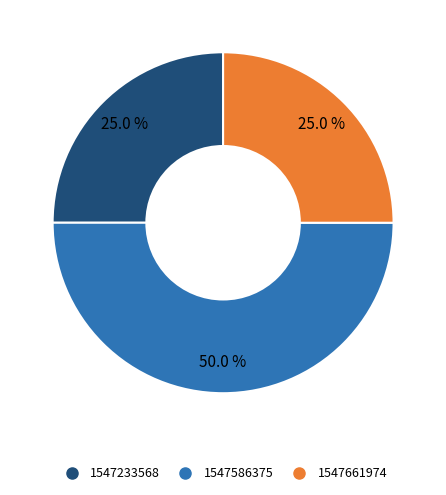

How much of the chart is everything except 1547661974?

75.0%